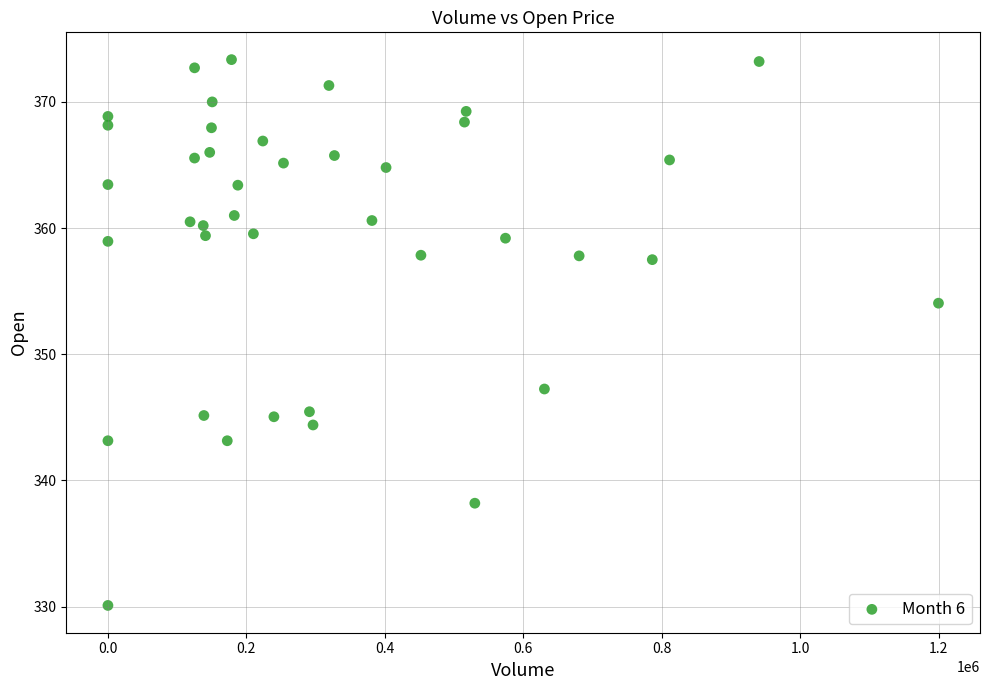

What is the range of X values (max minus min)?

1199444.0